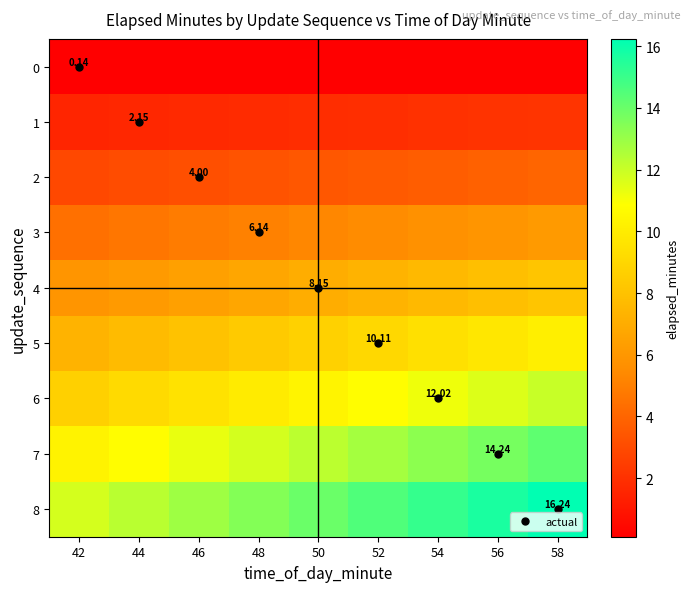

At which category does the chart reach its minimum across all series?

42